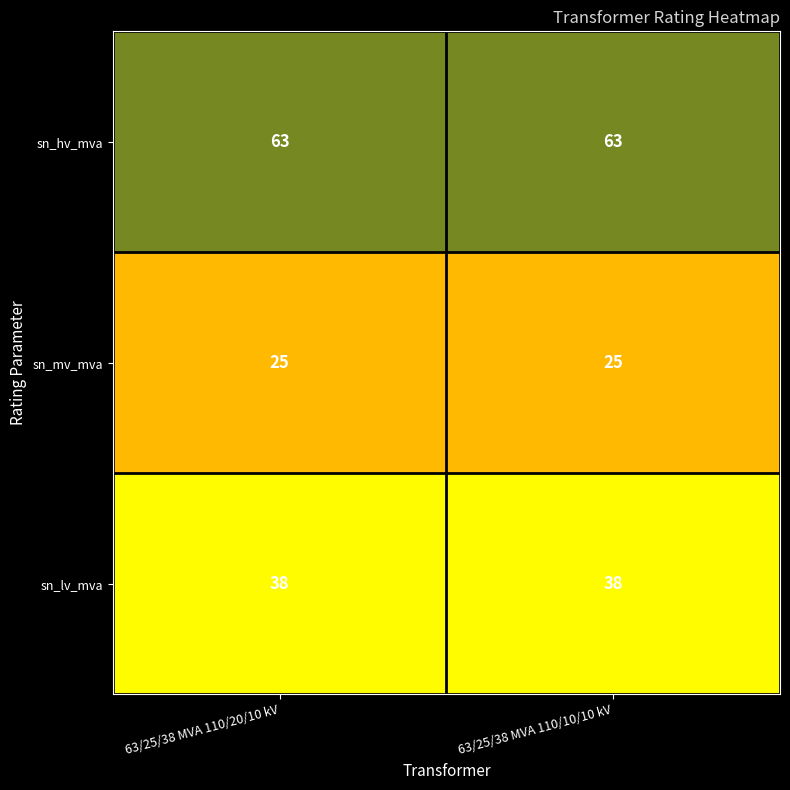

What is the spread (max minus min) of values at 63/25/38 MVA 110/10/10 kV?

38